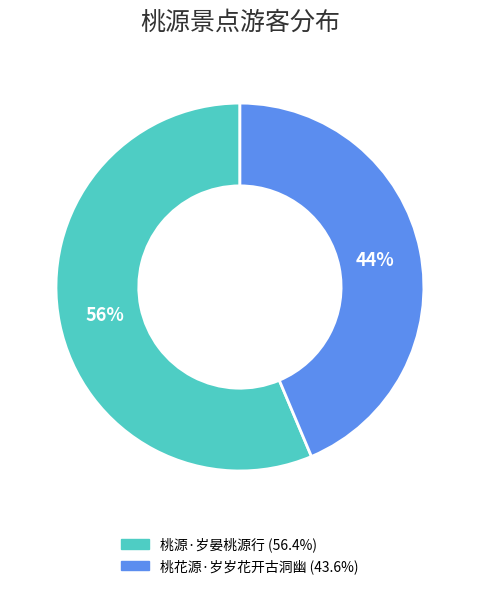

Which category has the smallest portion of the pie?

桃花源·岁岁花开古洞幽